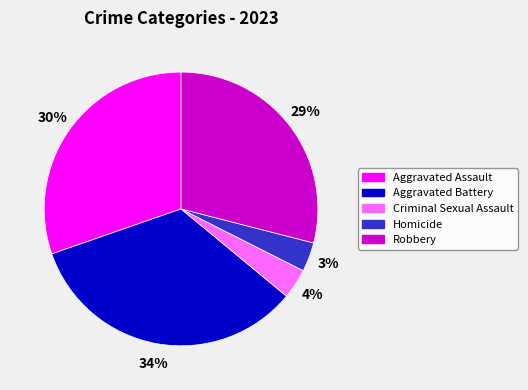

Combined, do Robbery and Aggravated Assault account for over 50%?

Yes